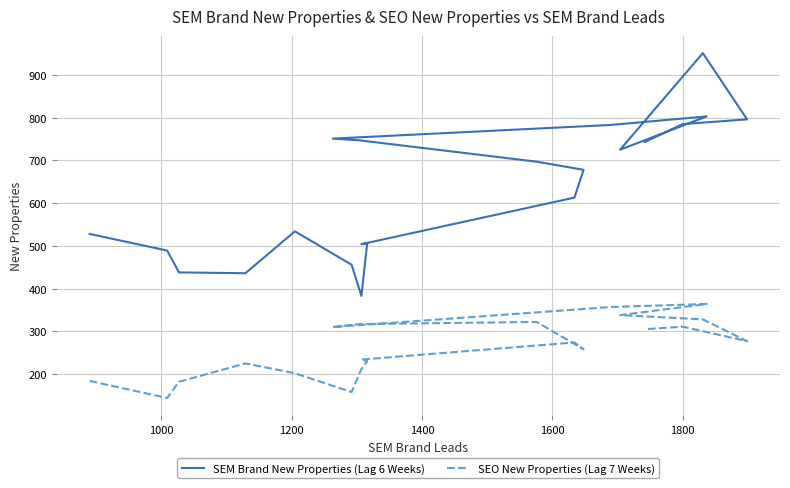

Reading right to left, extract all data points from this chart.

SEM Brand New Properties (Lag 6 Weeks): 743	785	796	951	725	803	783	751	747	697	678	613	504	506	383	456	534	436	438	489	528
SEO New Properties (Lag 7 Weeks): 305	311	277	328	338	364	357	310	317	322	258	274	234	230	212	158	202	225	182	144	184